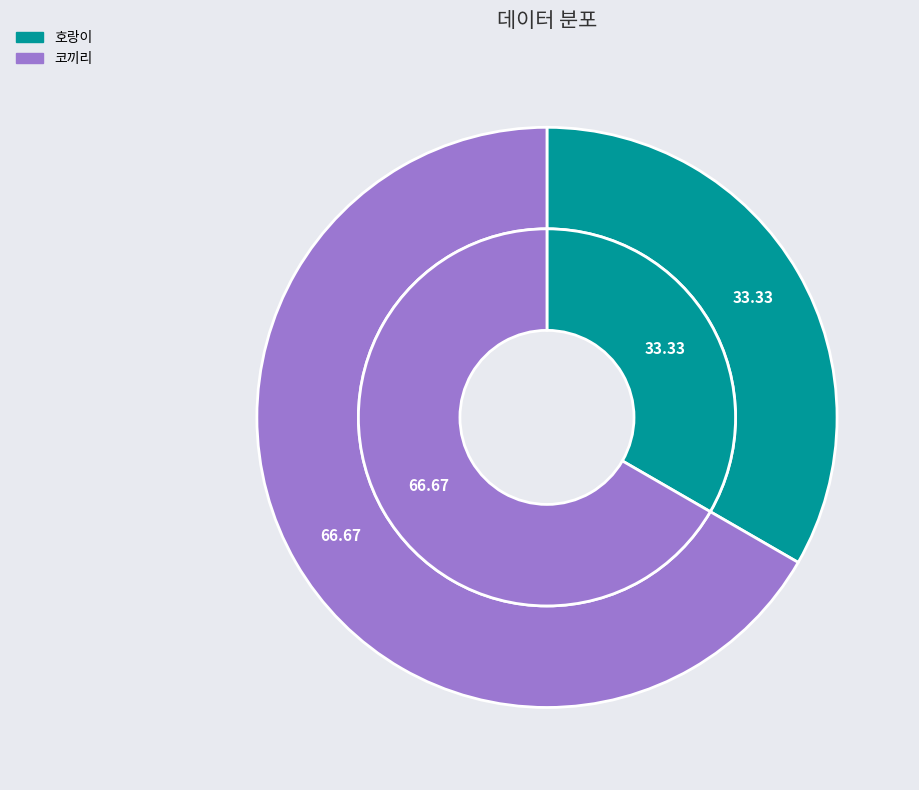

True or false: 호랑이 accounts for 45% of the total.

False